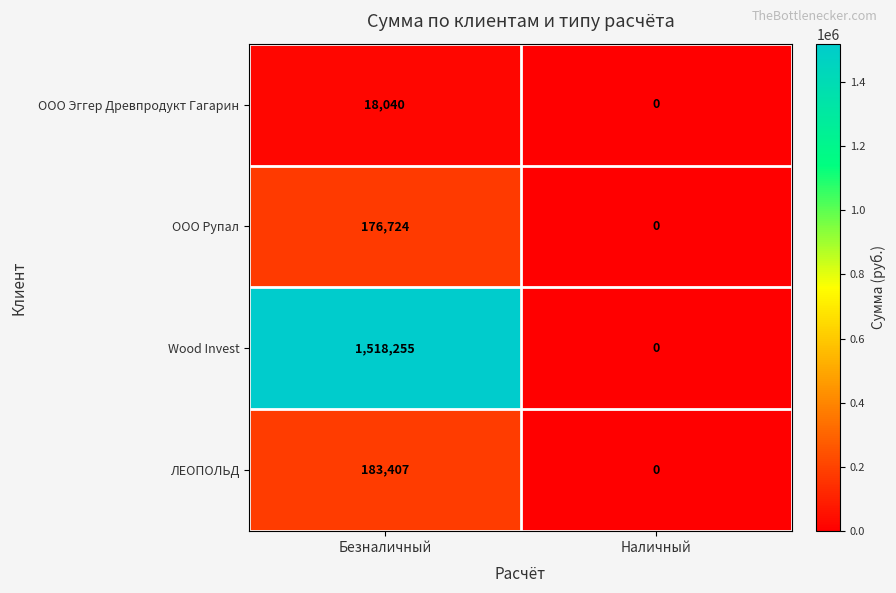

Count the number of data series in this chart.

4